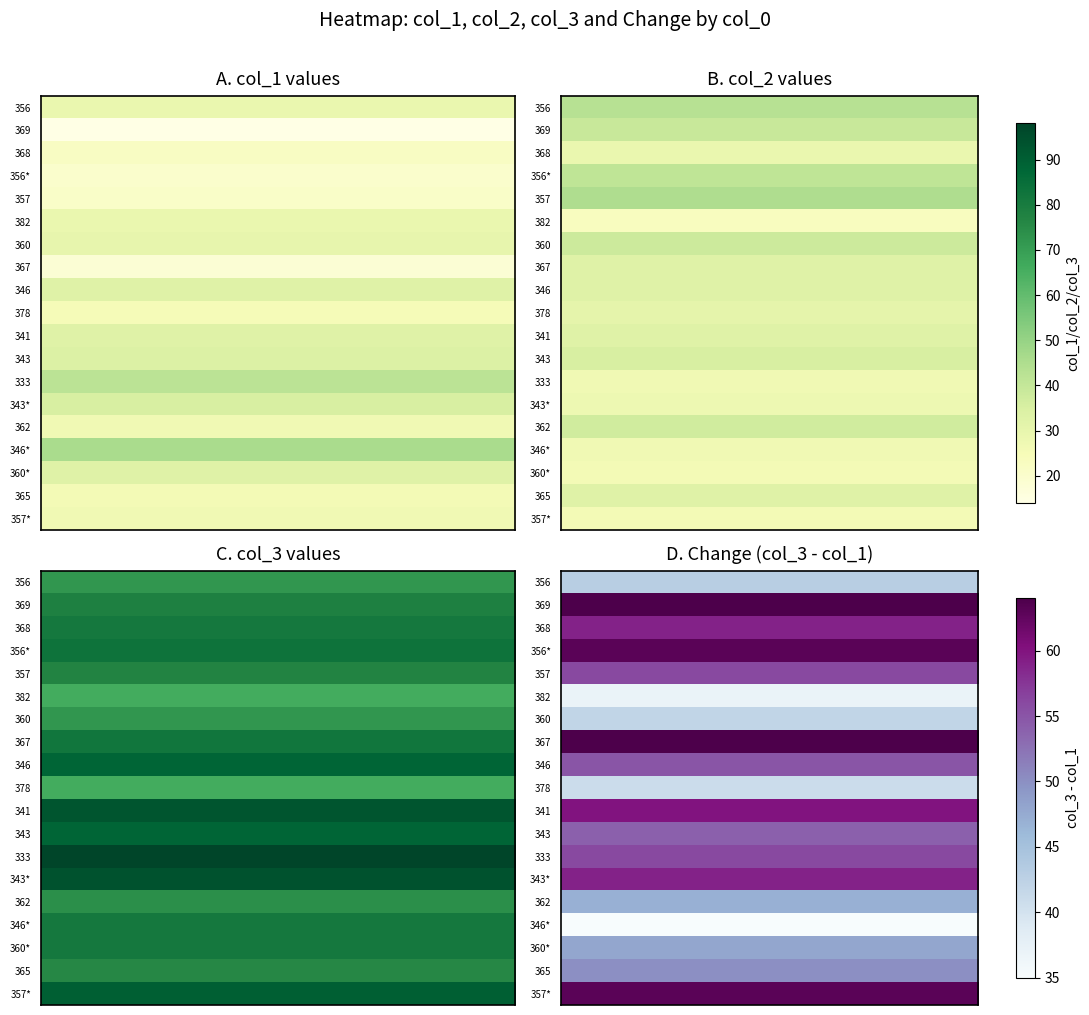

Reading left to right, list all the values displayed in this chart.

356: 29	43	72
369: 14	39	78
368: 22	29	81
356b: 20	41	83
357: 21	45	77
382: 29	23	66
360: 30	38	72
367: 18	33	82
346: 33	33	88
378: 25	31	66
341: 33	33	93
343: 34	35	88
333: 42	27	98
343b: 35	28	94
362: 27	37	74
346b: 46	27	81
360b: 33	26	81
365: 26	33	76
357b: 27	26	90